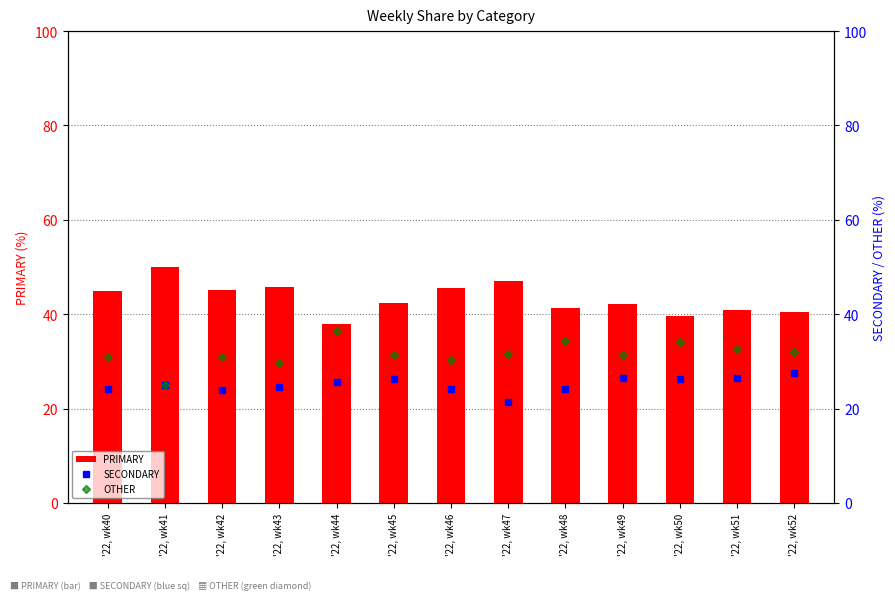

True or false: PRIMARY has a value of 14.6 at '22, wk46.

False